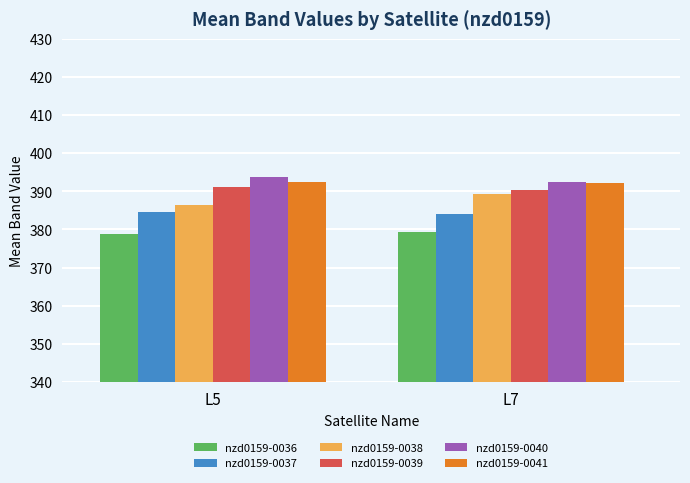

The value of nzd0159-0039 at L7 is 211.2. True or false?

False